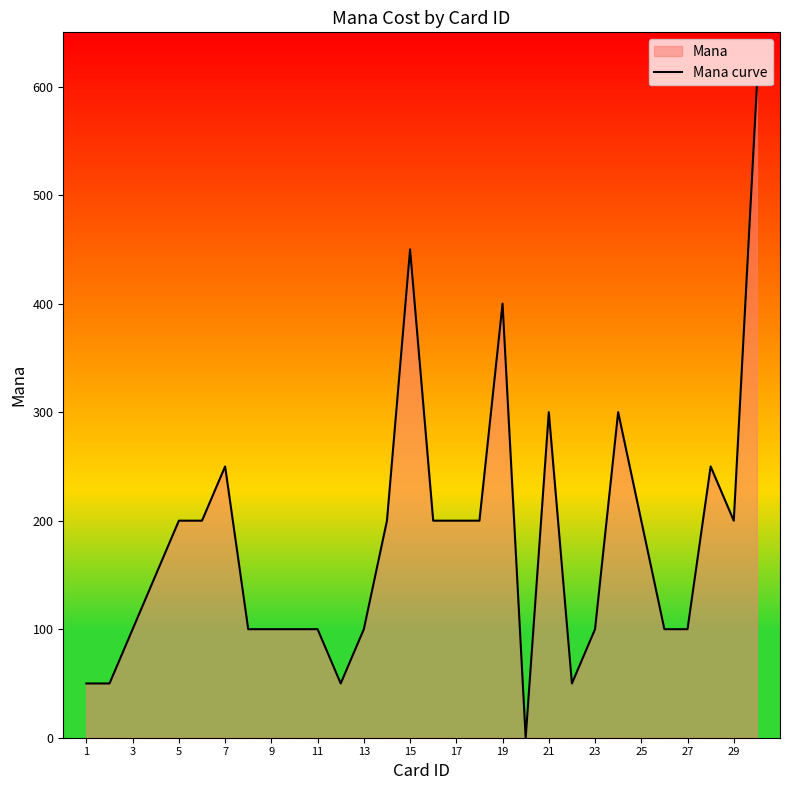

Does the chart have visible grid lines?

No